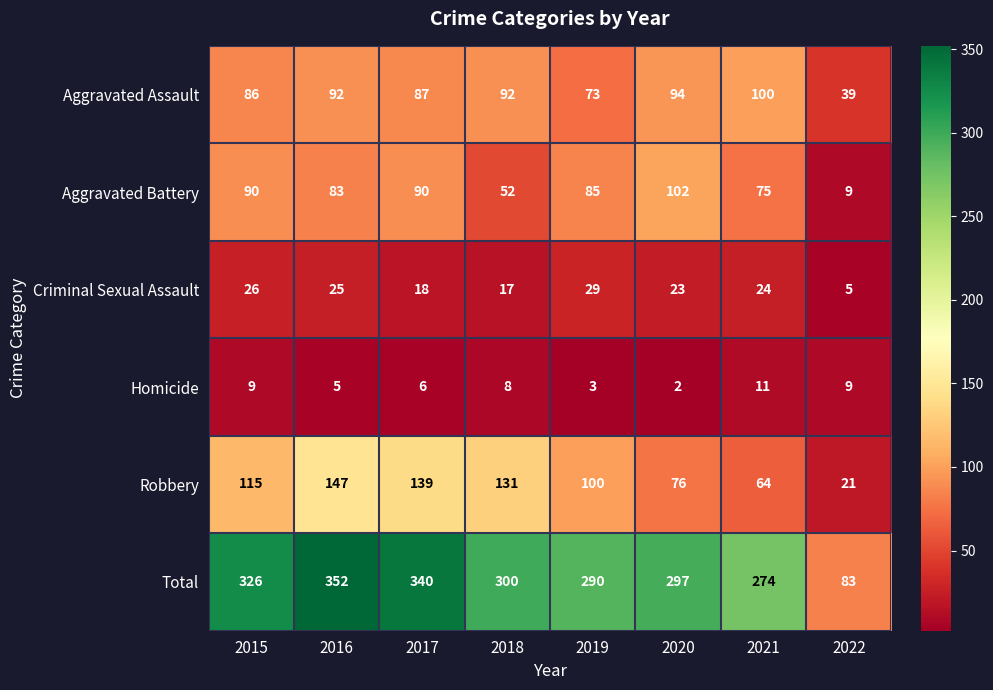

At which label does Aggravated Assault reach its peak?

2021